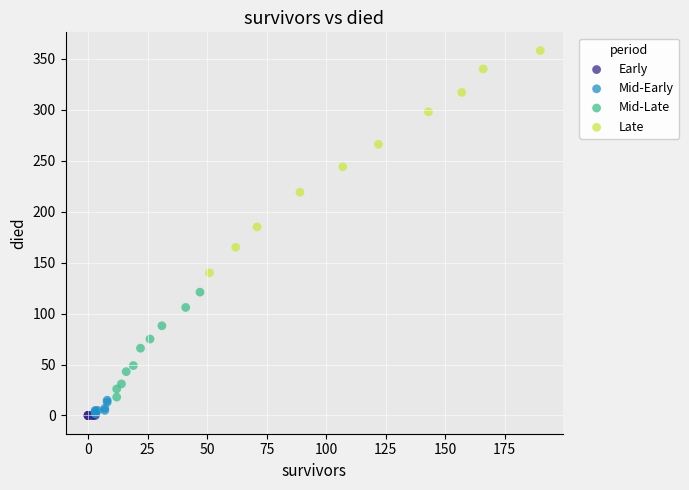

Which series reaches the maximum Y coordinate?

Late